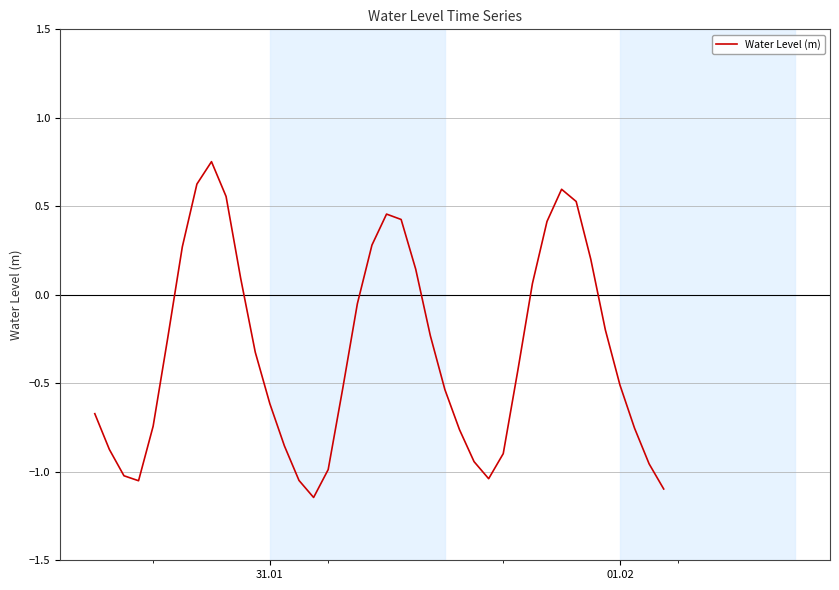

How many lines are shown in the chart?

1